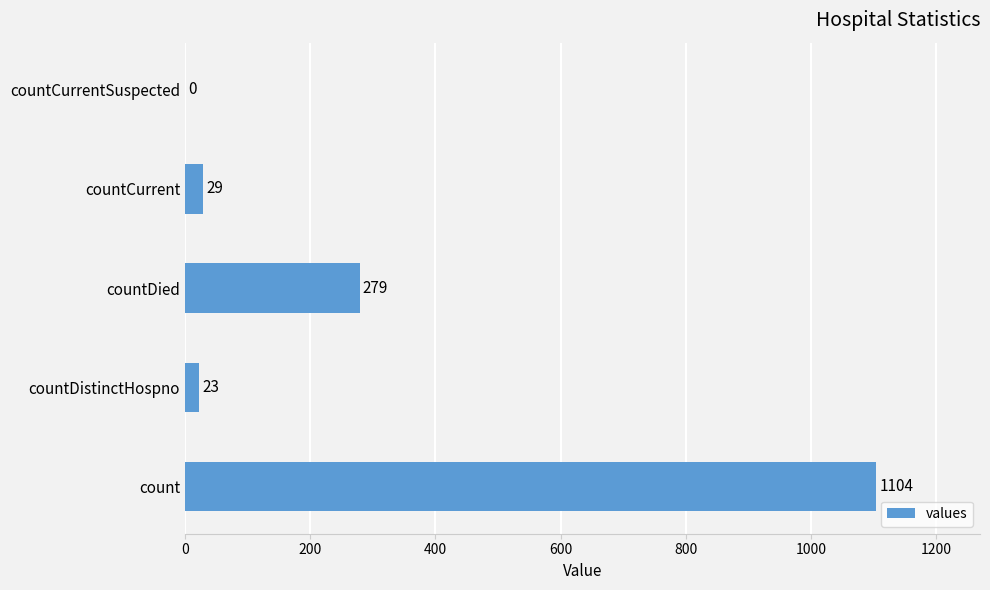

What is the change in value from count to countDied?

-825